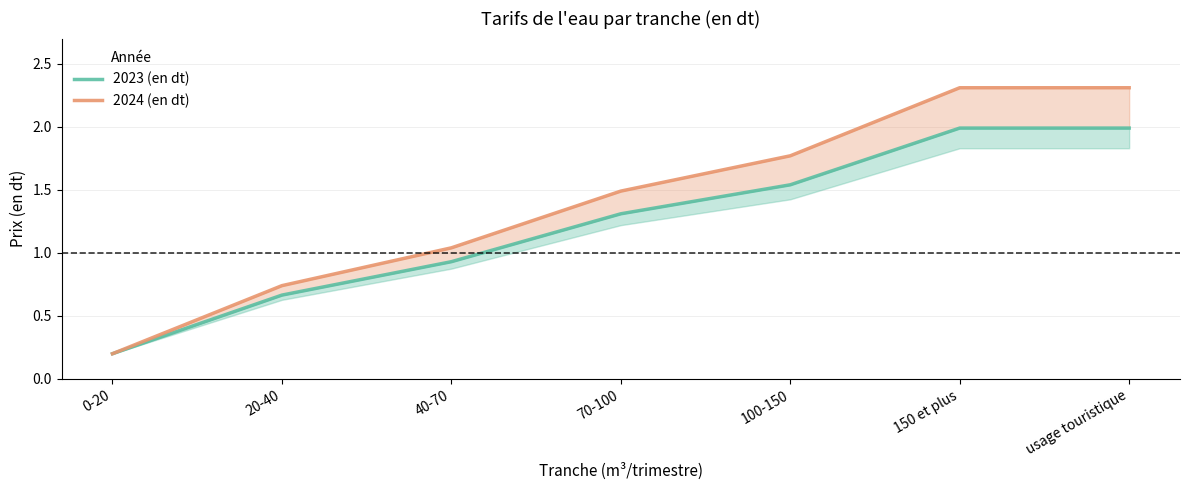

Reading left to right, what are all the values shown in this chart?

2023 (en dt): 0.2	0.7	0.9	1.3	1.5	2.0	2.0
2024 (en dt): 0.2	0.7	1.0	1.5	1.8	2.3	2.3